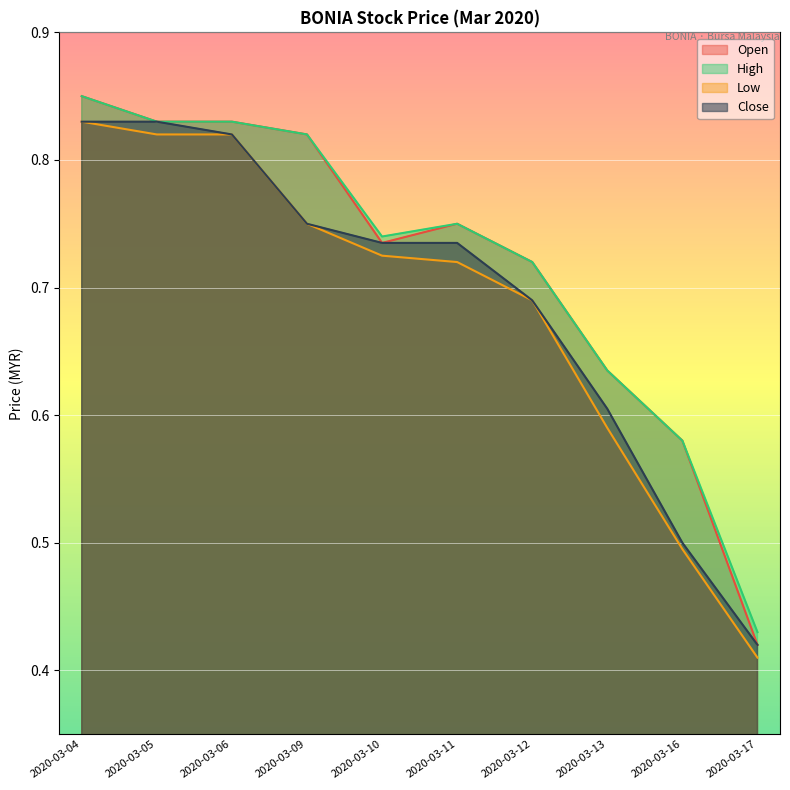

Which series has the largest total across all categories?

high